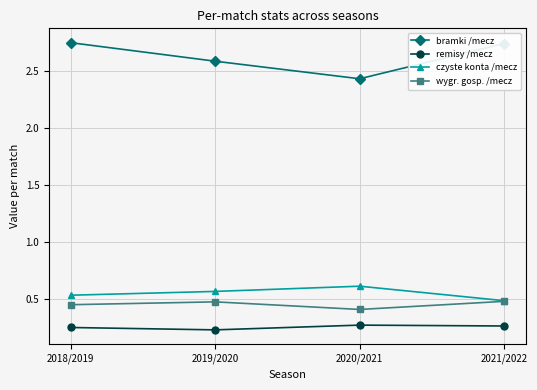

The czyste konta /mecz series shows 0.5 at 2021/2022. True or false?

True